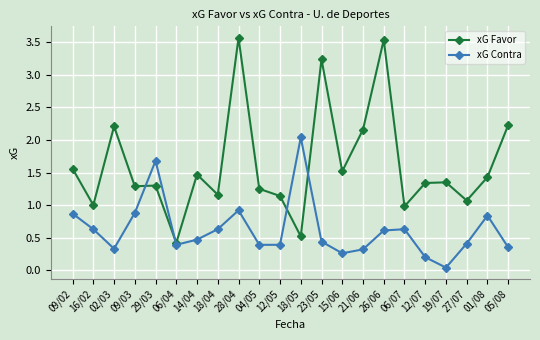

What are all the series names shown in the legend?

xG Favor, xG Contra